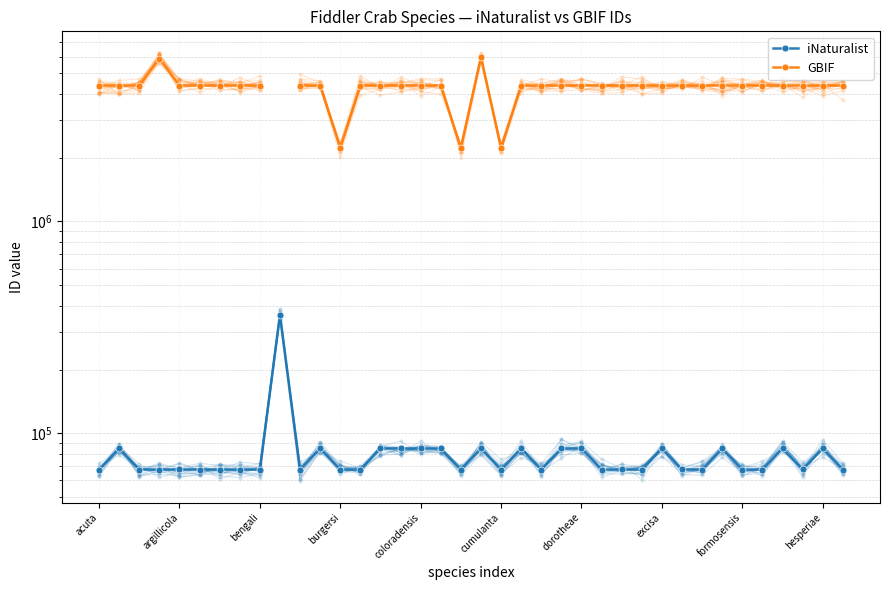

True or false: iNaturalist and GBIF intersect in this chart.

False